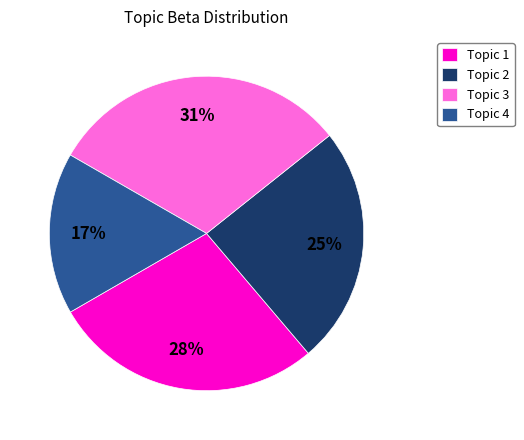

Does any single category account for the majority?

No